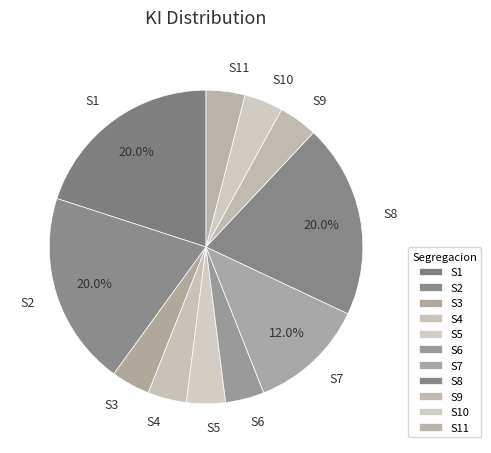

Which has a higher value, S8 or S3?

S8